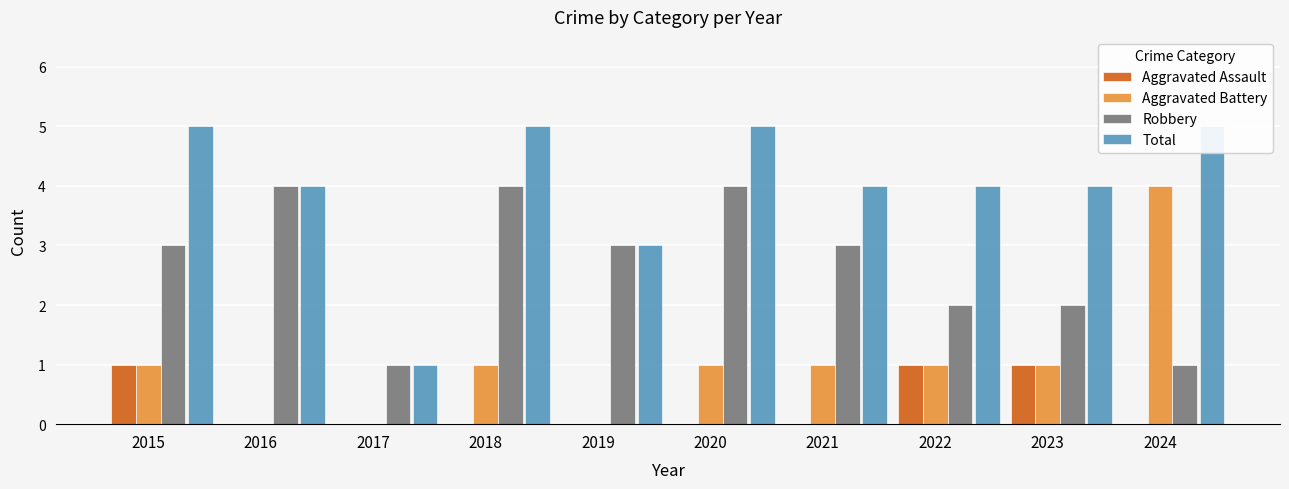

Rank the series at 2017 from lowest to highest value.

Aggravated Assault, Aggravated Battery, Robbery, Total